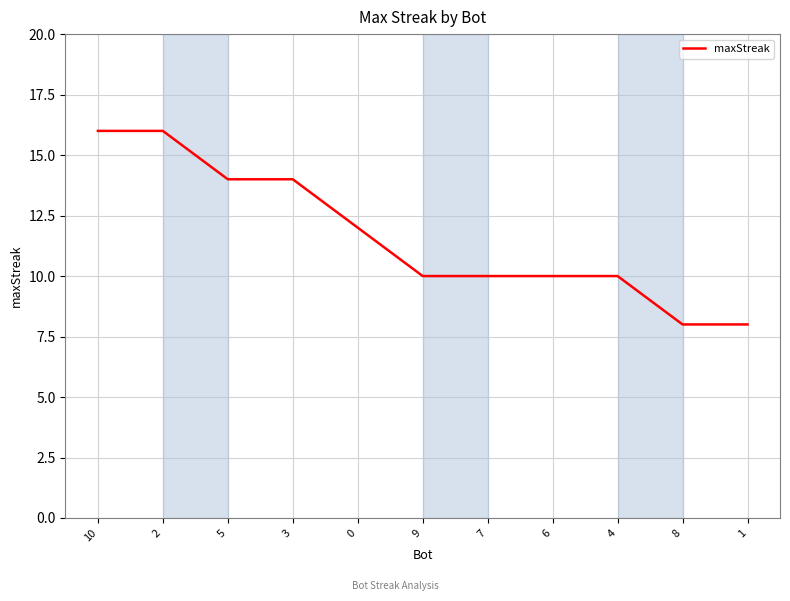

What is the difference between the values at 0 and 10?

4